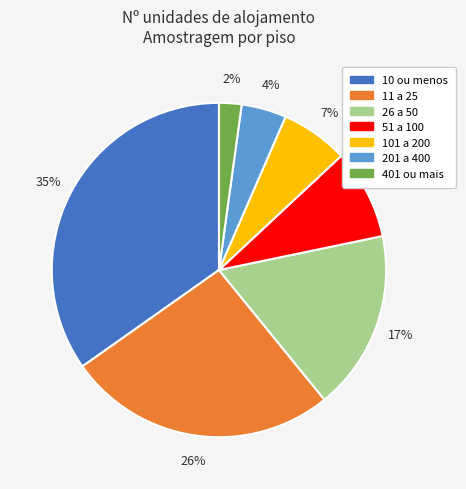

To the nearest percent, what is the difference between the 401 ou mais and 51 a 100 slice percentages?

7%